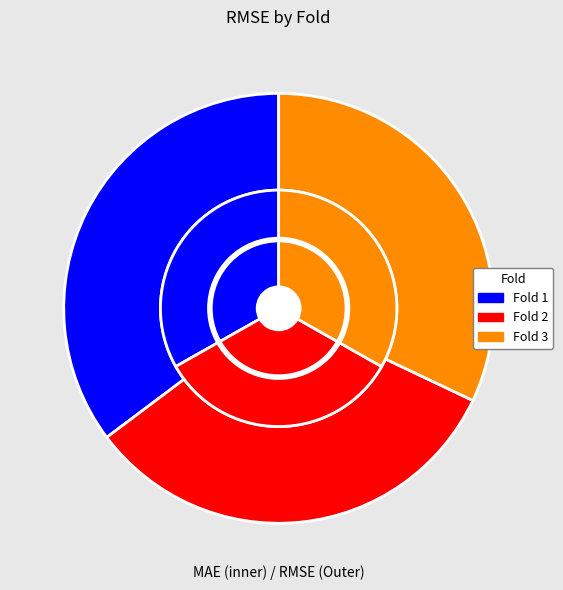

What percentage is NOT represented by Fold 1?

64.8%